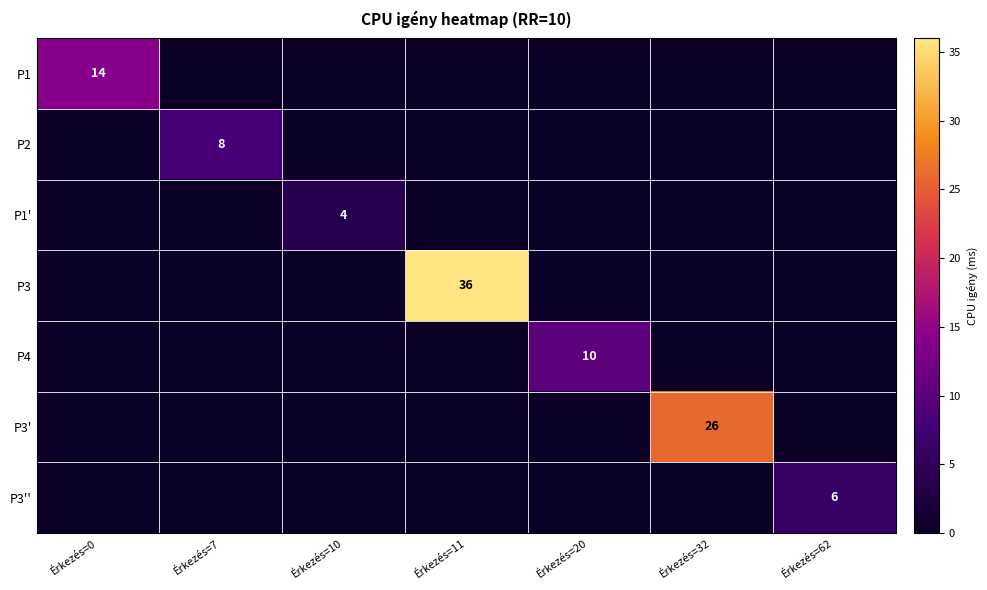

Which series has the largest total across all categories?

P3